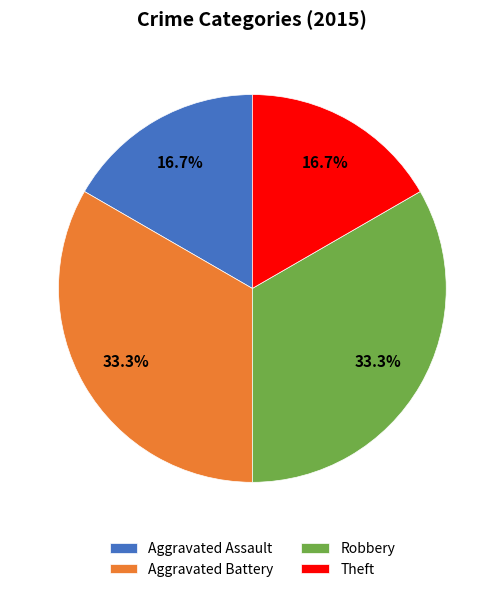

Does Aggravated Battery account for over 50% of the chart?

No